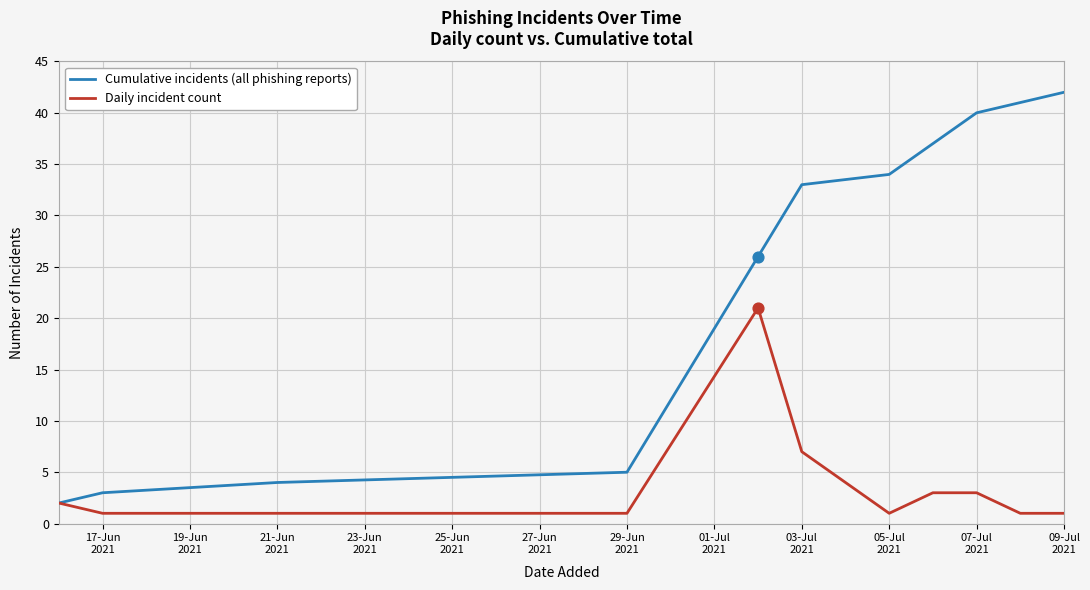

Rank the series by their maximum value, from lowest to highest.

Daily incident count, Cumulative incidents (all phishing reports)